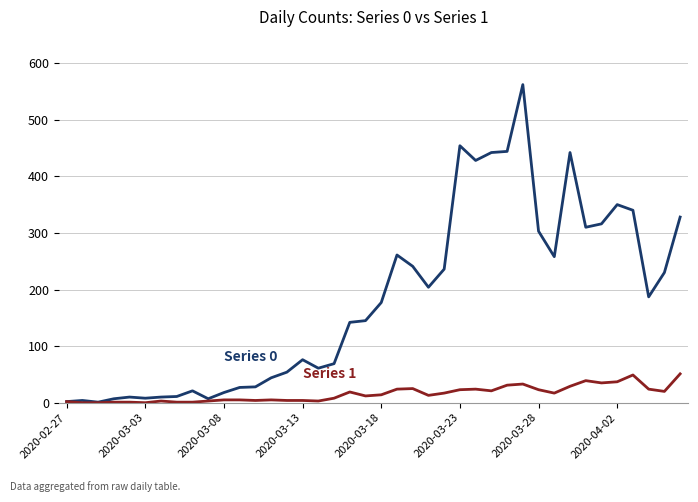

What is the greatest value displayed?

562